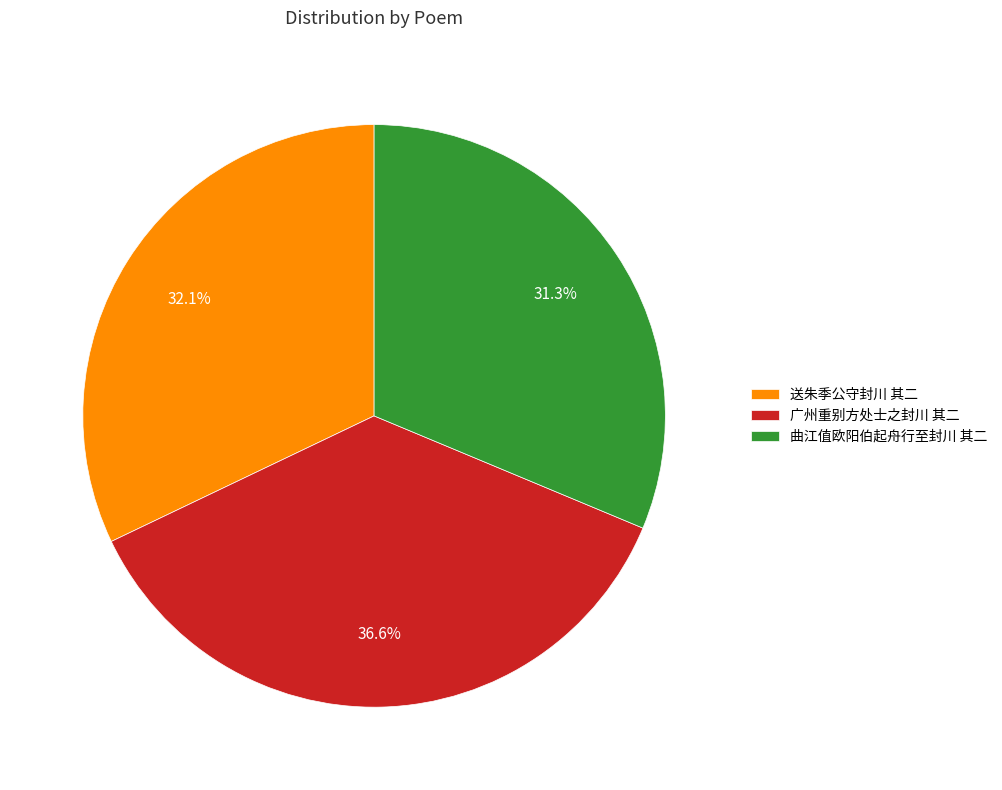

What portion of the pie excludes 广州重别方处士之封川 其二?

63.4%